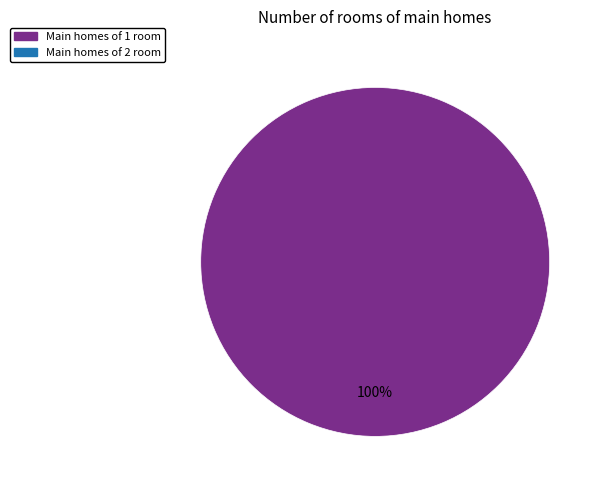

Is there any slice that represents more than half of the pie?

Yes